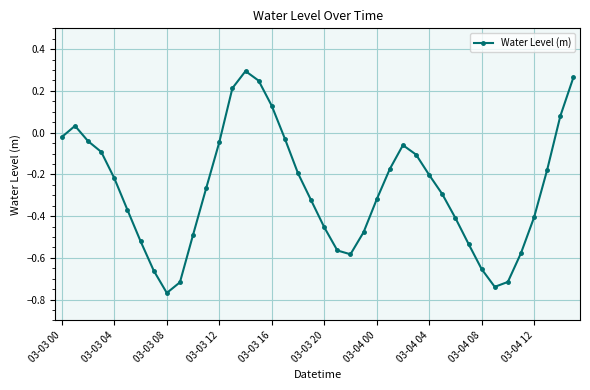

True or false: the data has more than 2 interior local peaks.

True